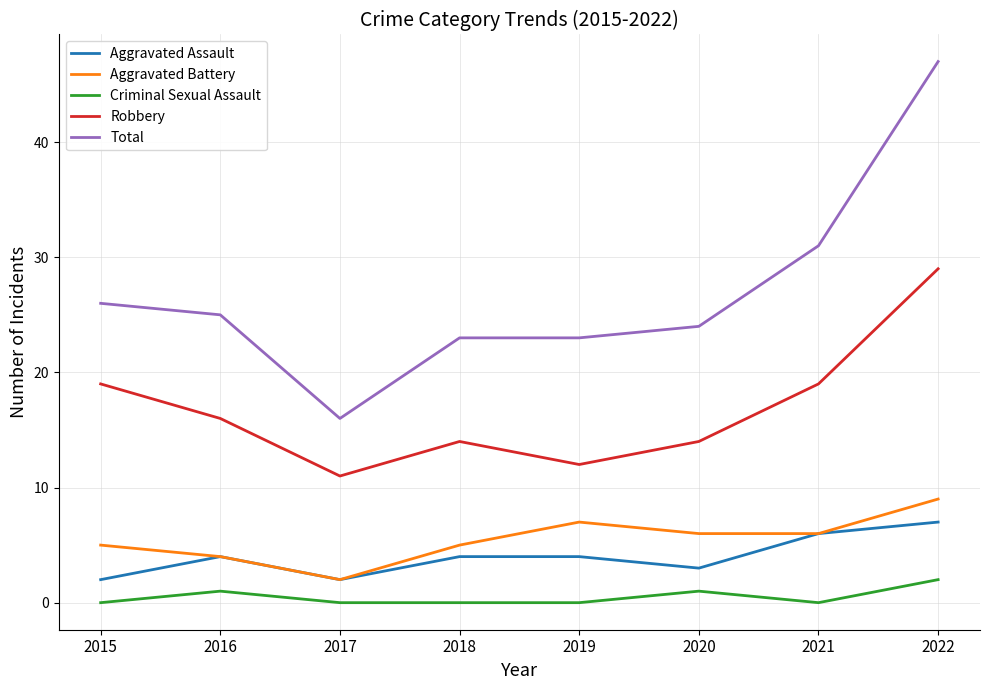

How many categories are shown in the chart?

8